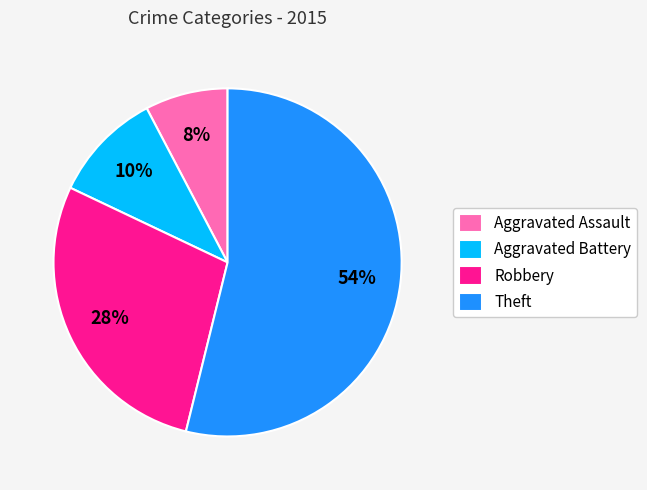

Is there any slice that represents more than half of the pie?

Yes